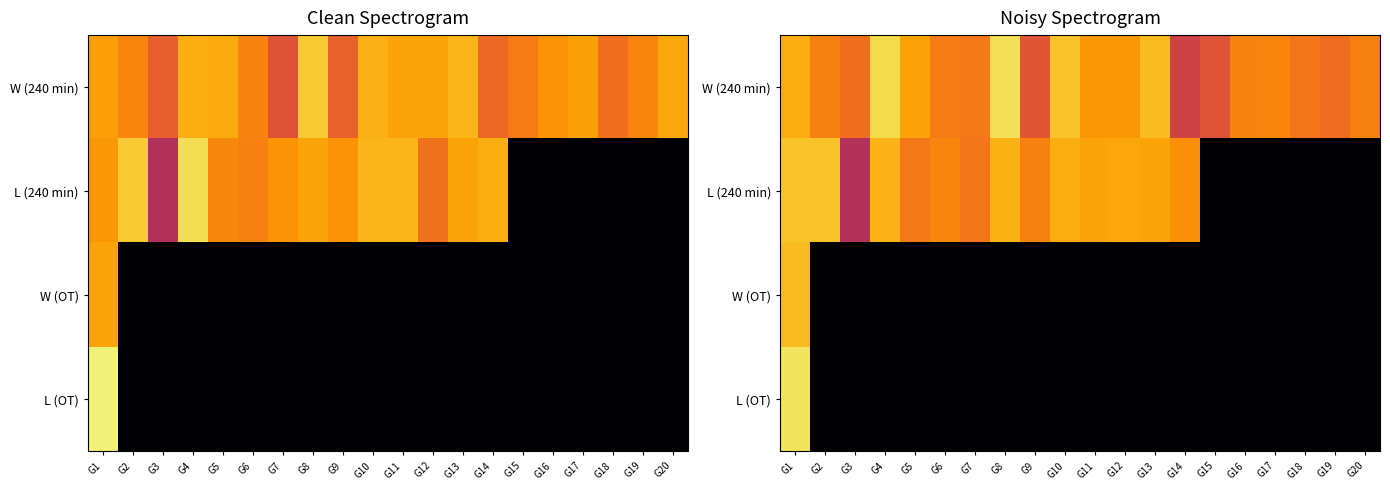

At G12, list the series in order from largest to smallest.

L (240 min), W (240 min), W (OT), L (OT)